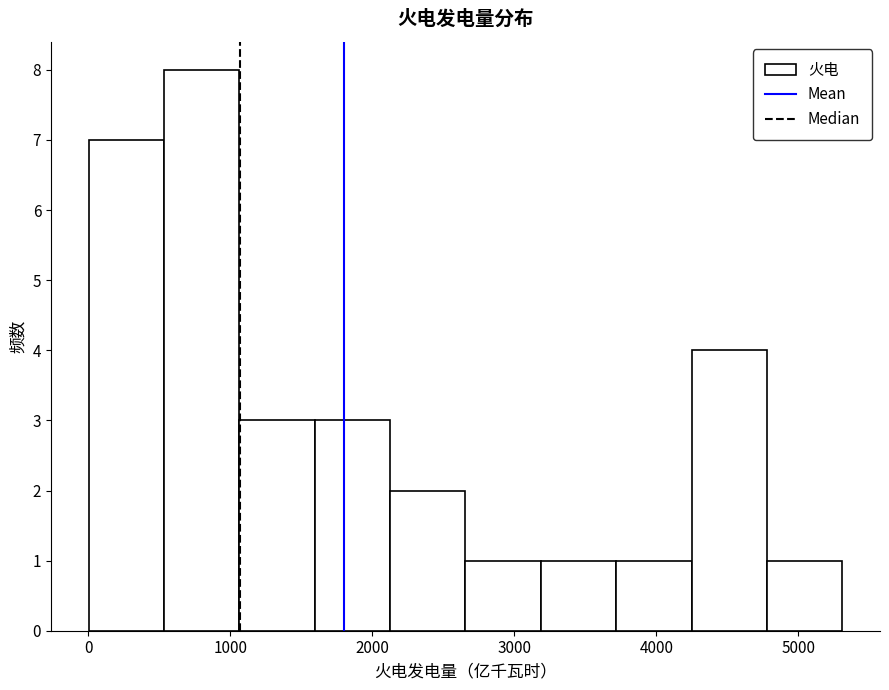

What is the height of the bar covering 2700 to 3200 on the x-axis? Neither the bar edges nor the heights are printed on the chart, so give them approximately, as read against the axes.

1